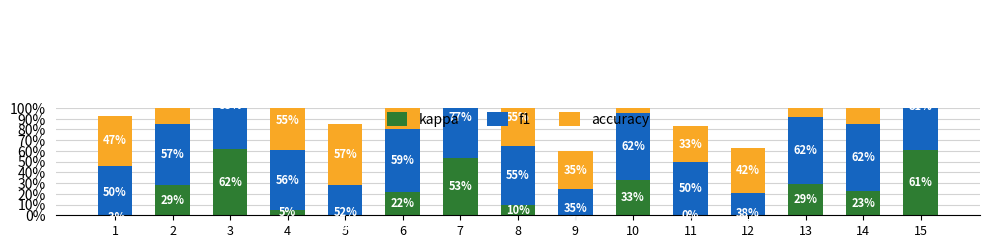

Which has a higher value, 12 or 2?

2